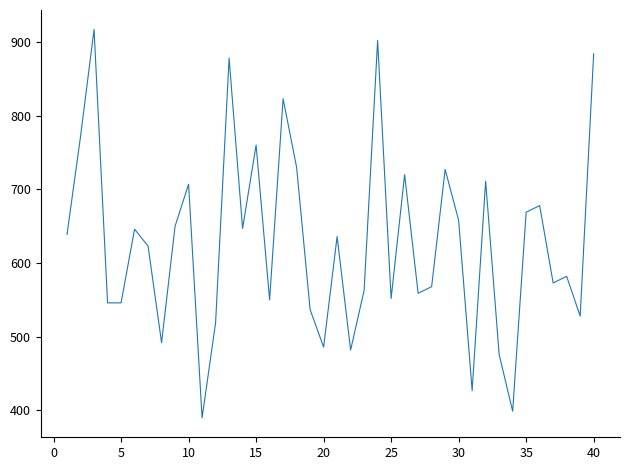

What is the difference between the maximum and minimum values?

527